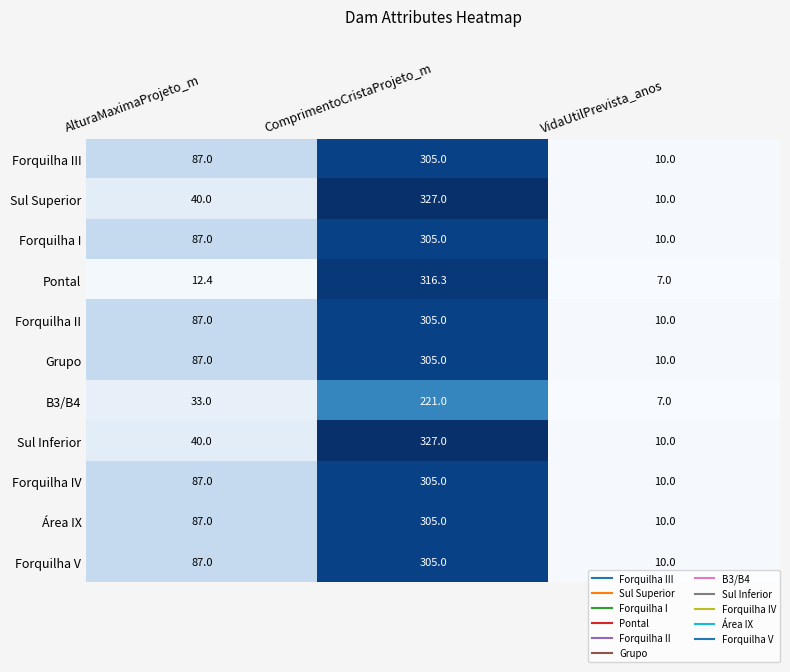

What is the average value of the Pontal series?

111.9